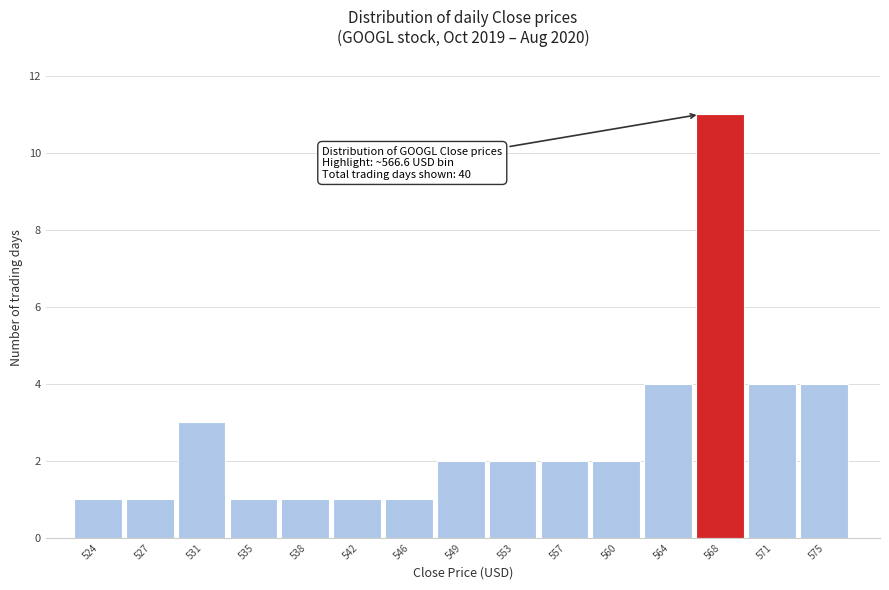

Reading right to left, what are all the values shown in this chart?

4	4	11	4	2	2	2	2	1	1	1	1	3	1	1